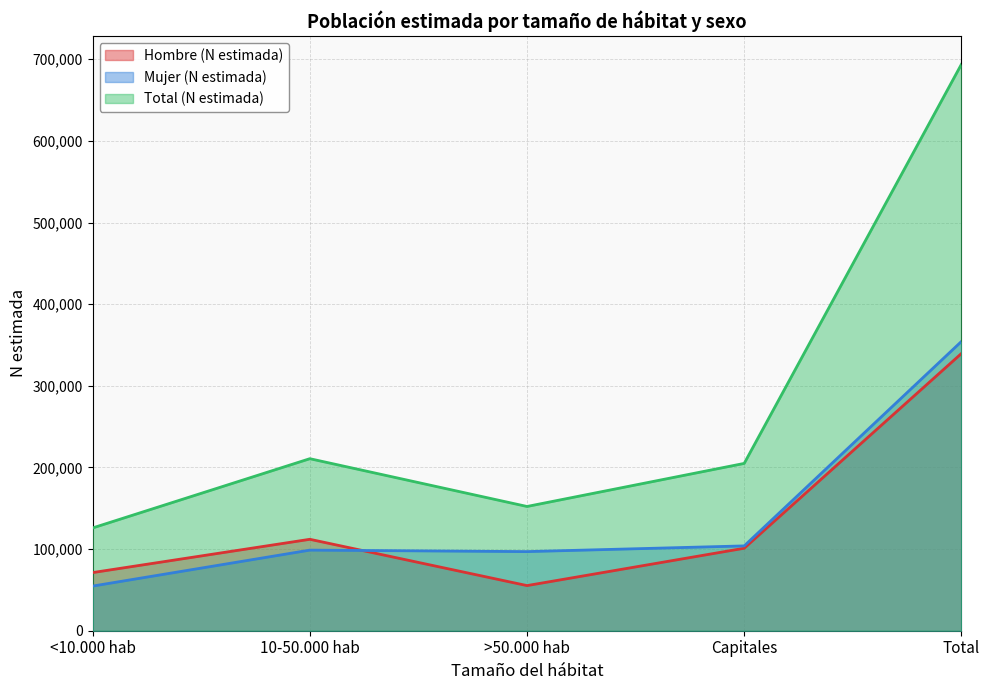

Reading left to right, extract all data points from this chart.

Hombre (N estimada): 71215	111983	55277	101030	339505
Mujer (N estimada): 54681	98730	96908	103896	354215
Total (N estimada): 125897	210712	152184	204926	693720